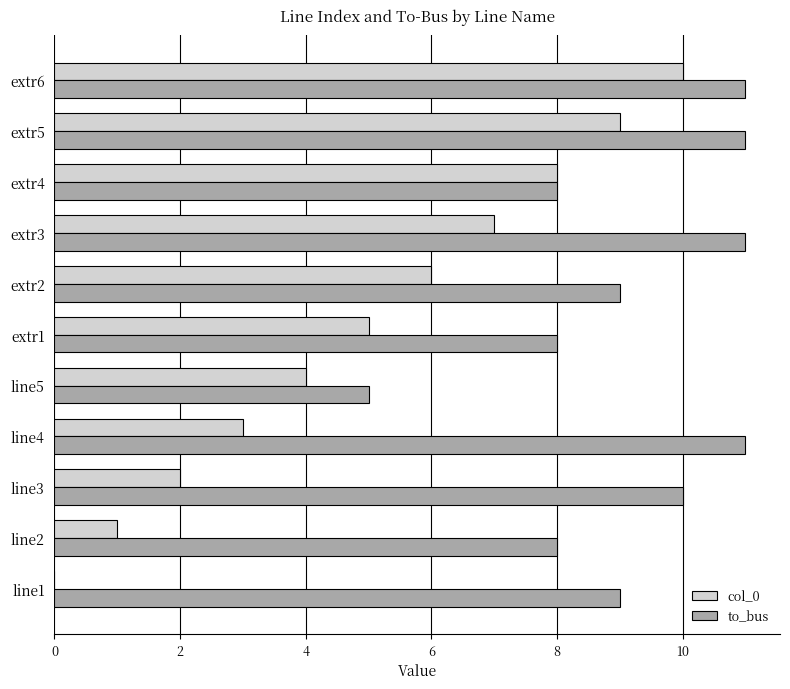

Which series changed the most between line4 and extr4?

col_0